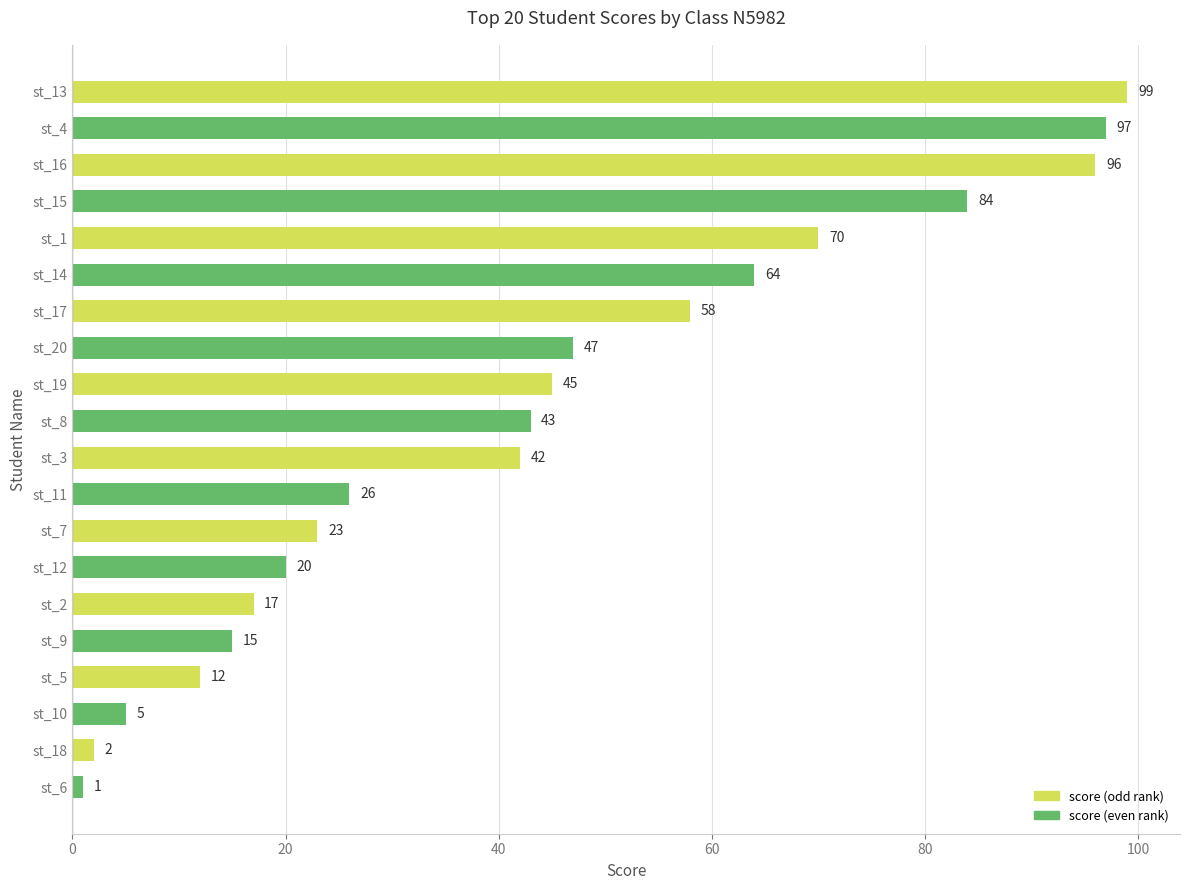

Between st_4 and st_7, which is larger?

st_4